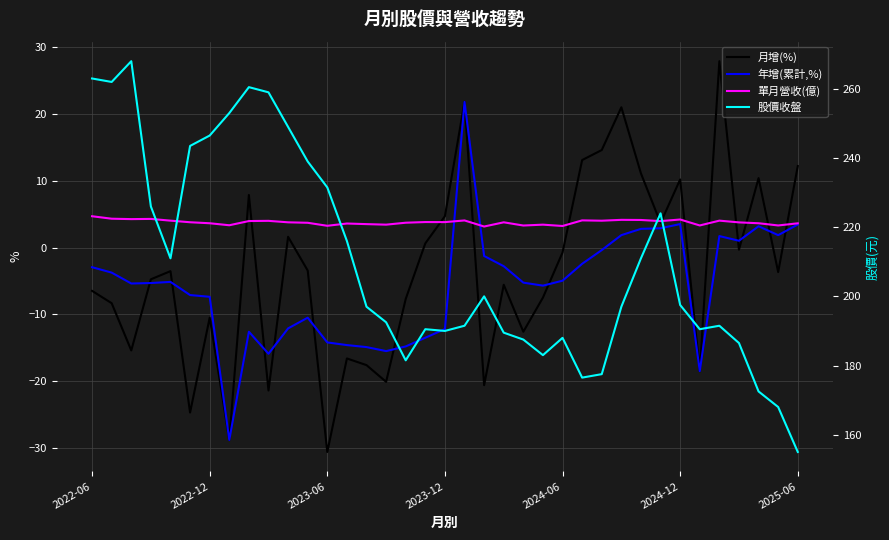

Is this an area chart (filled region under the line)?

No